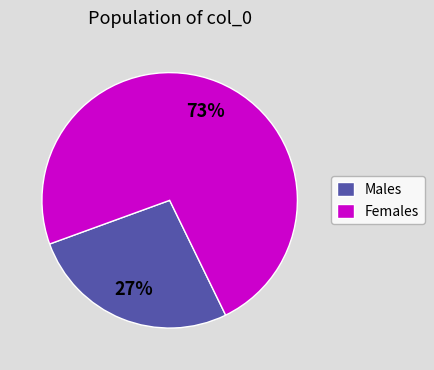

Is it true that Males is 27% of the pie?

True